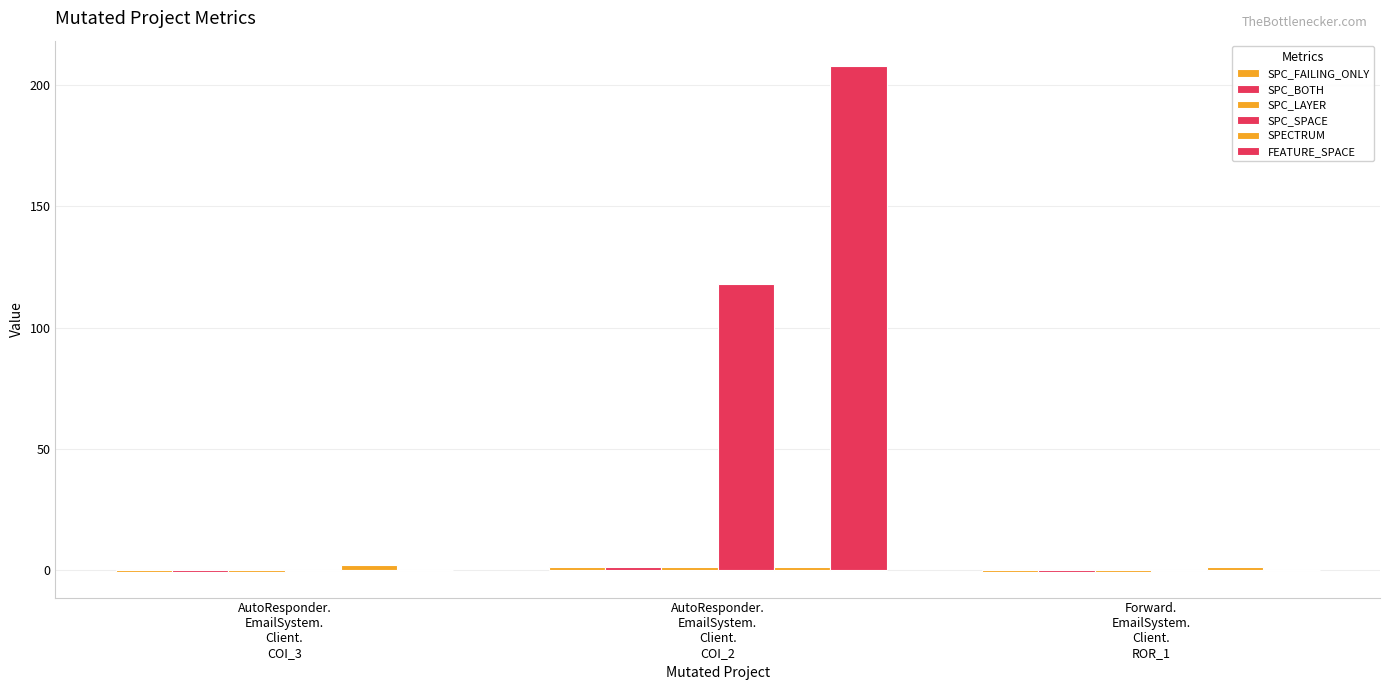

At which category is the sum across all series the highest?

AutoResponder.
EmailSystem.
Client.
COI_2